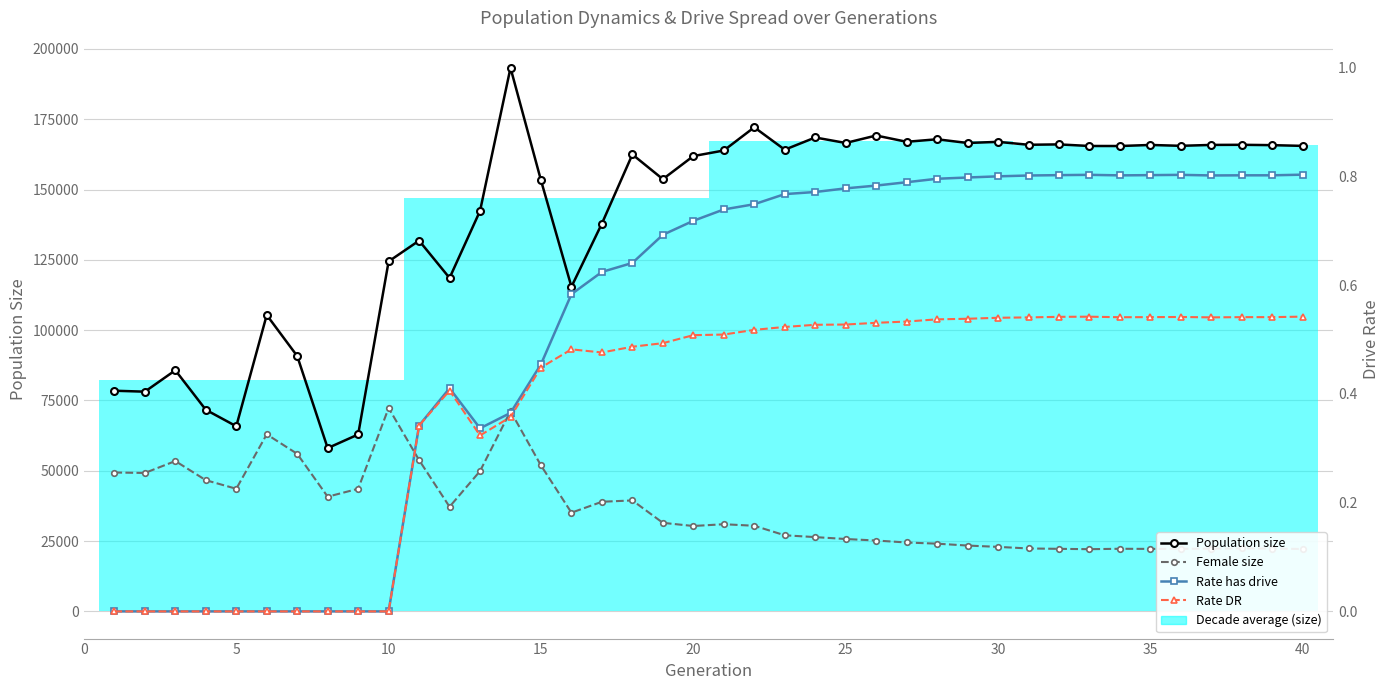

How many distinct data groups are displayed?

4